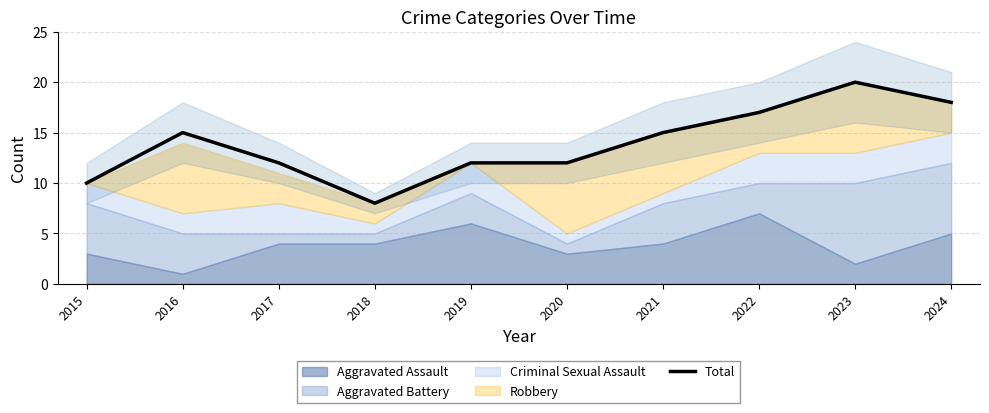

Count the number of categories in the chart.

10